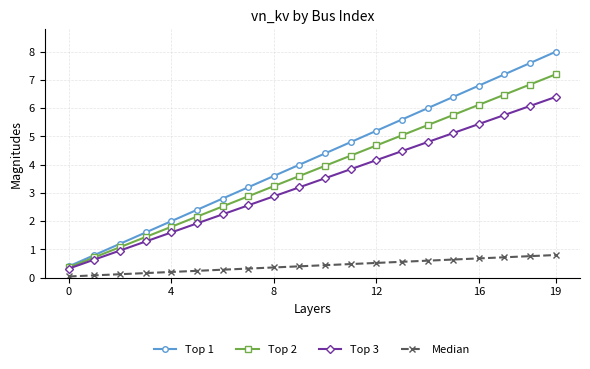

What is the maximum value for Top 2?

7.2